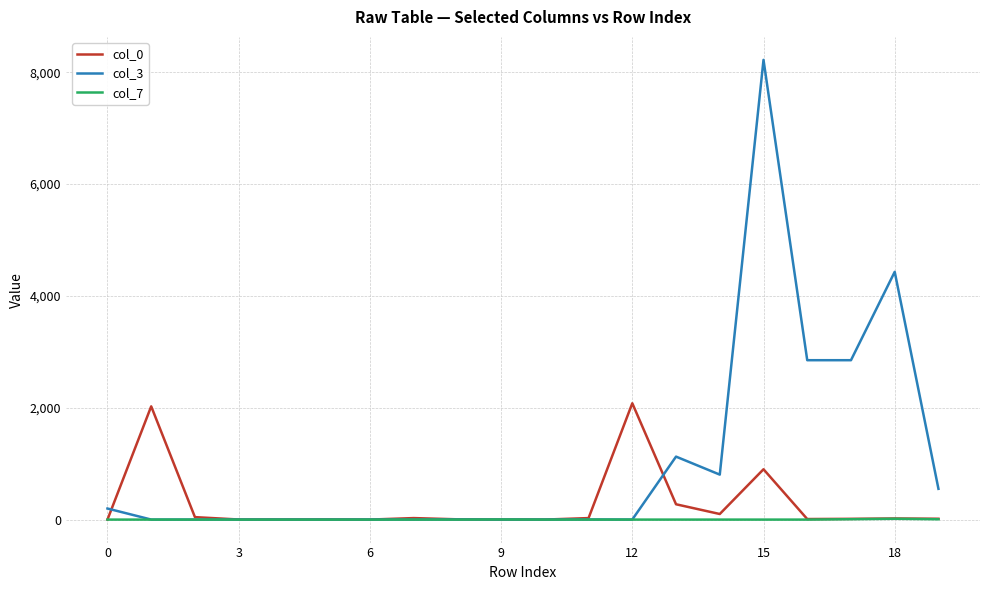

At how many categories does at least one series exceed 6055?

1